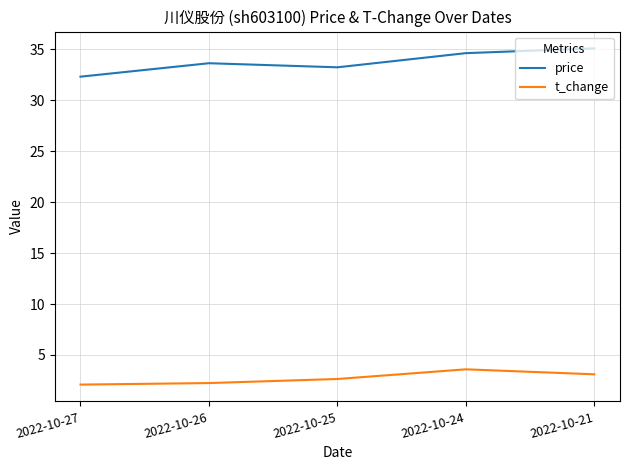

What is the total value across all series at 2022-10-25?

35.9